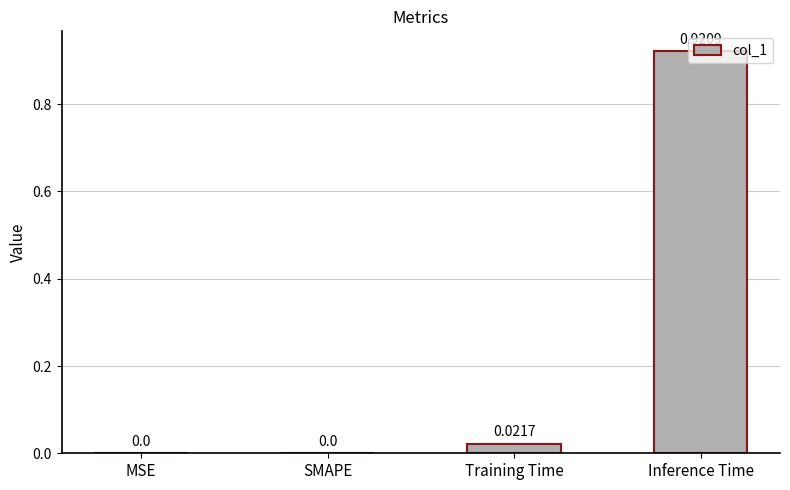

Which label corresponds to the largest value in the chart?

Inference Time